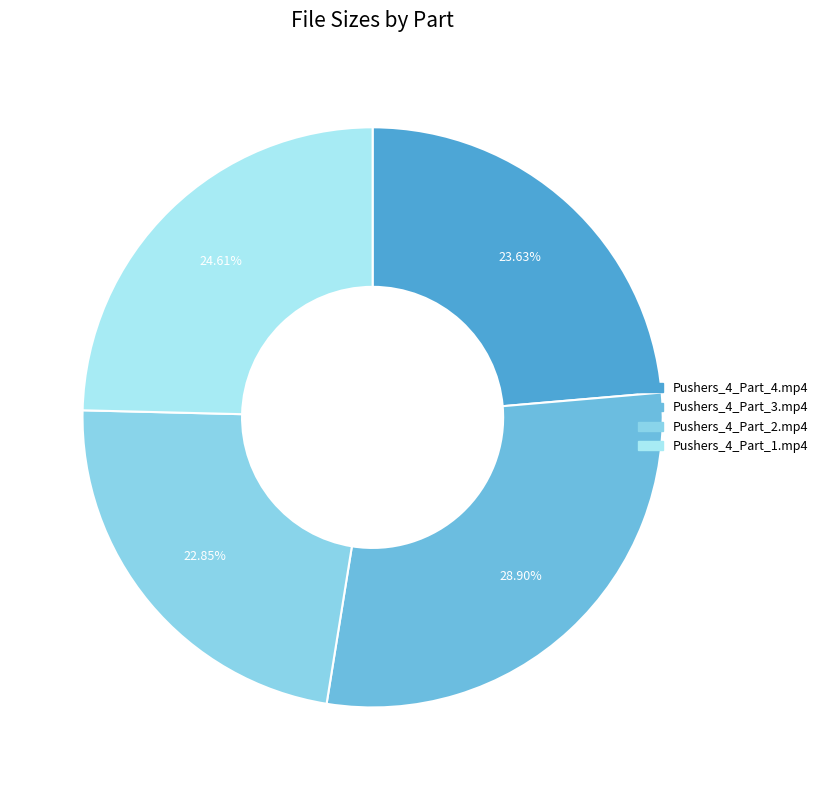

Combined, what portion of the pie is Pushers_4_Part_4.mp4 and Pushers_4_Part_1.mp4?

48.2%